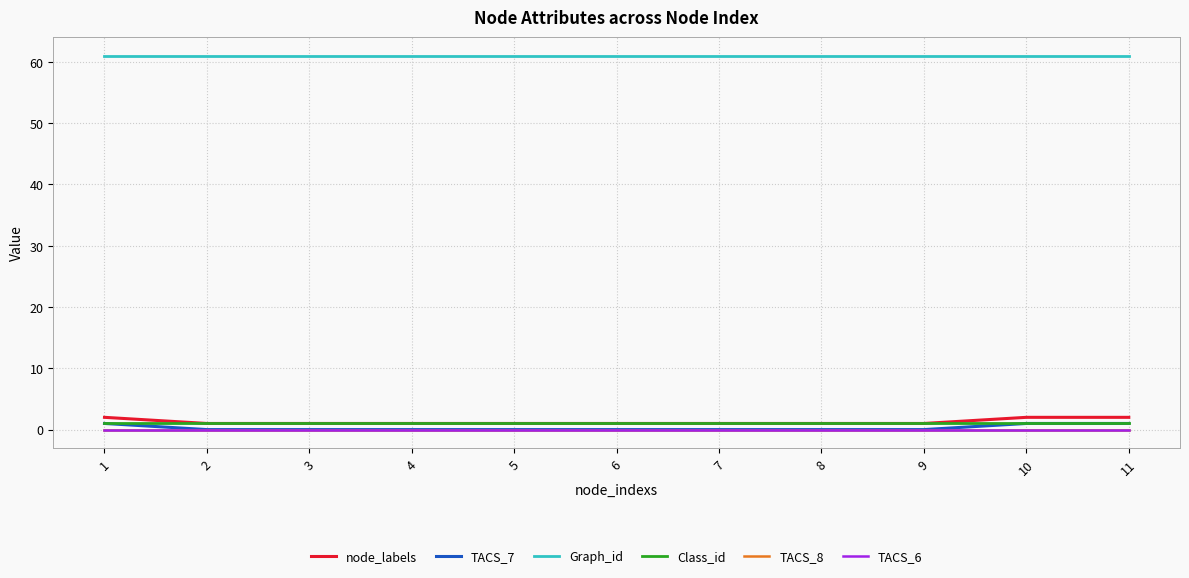

True or false: Class_id and TACS_7 intersect in this chart.

False